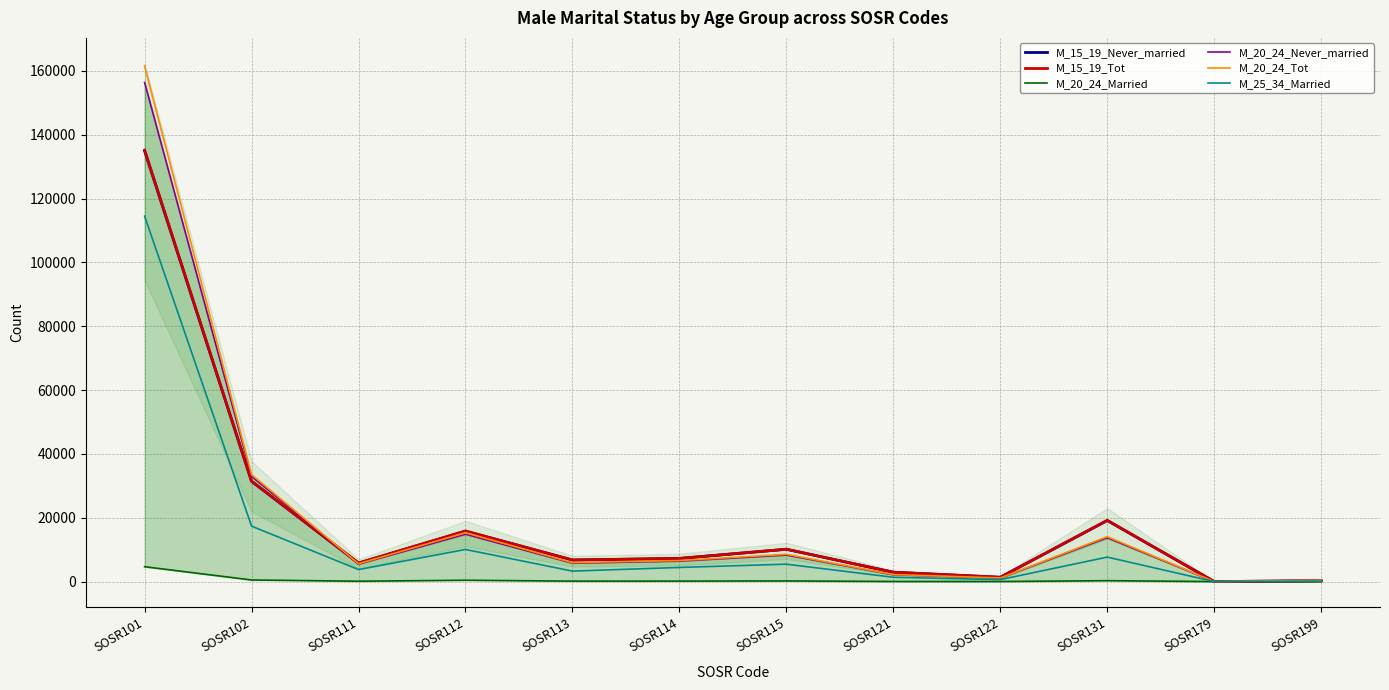

Rank the categories by M_20_24_Never_married value from lowest to highest.

SOSR179, SOSR199, SOSR122, SOSR121, SOSR111, SOSR113, SOSR114, SOSR115, SOSR131, SOSR112, SOSR102, SOSR101